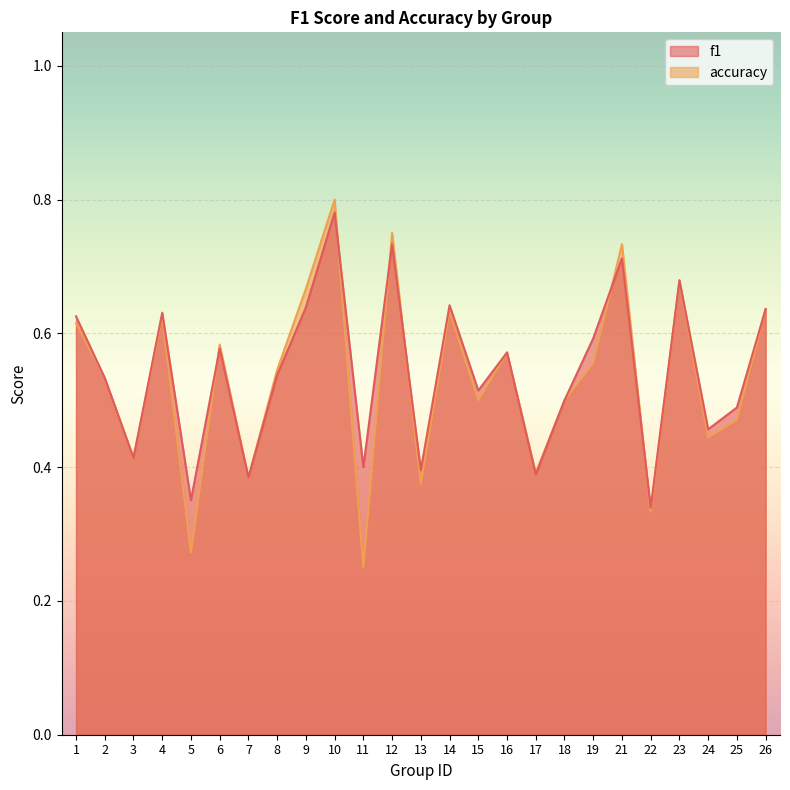

How many interior local peaks does the accuracy series have?

8